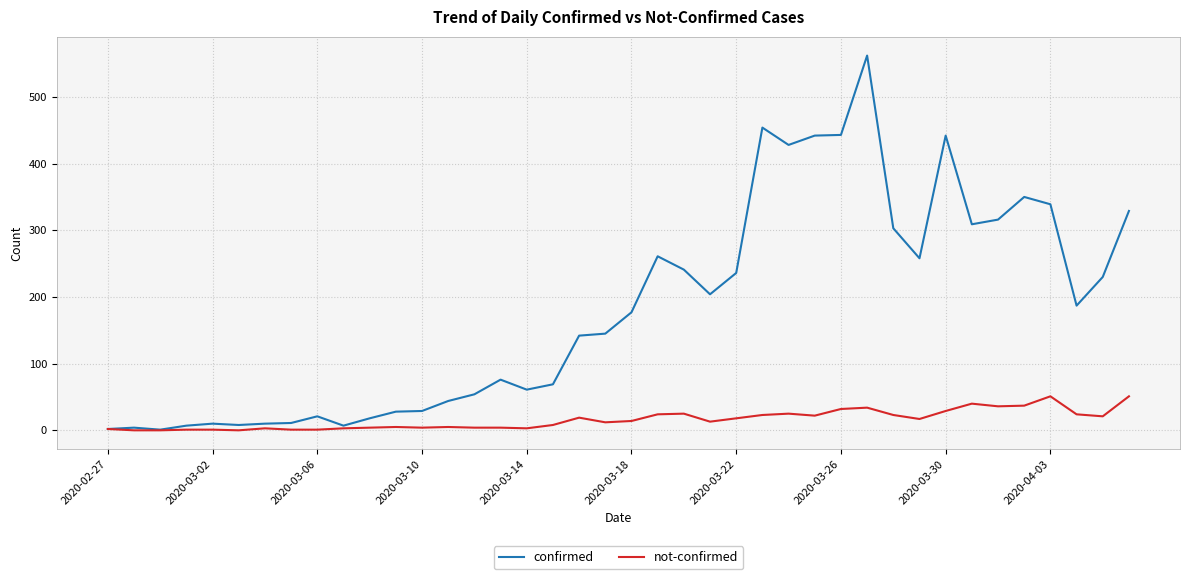

What is the maximum value for not-confirmed?

51